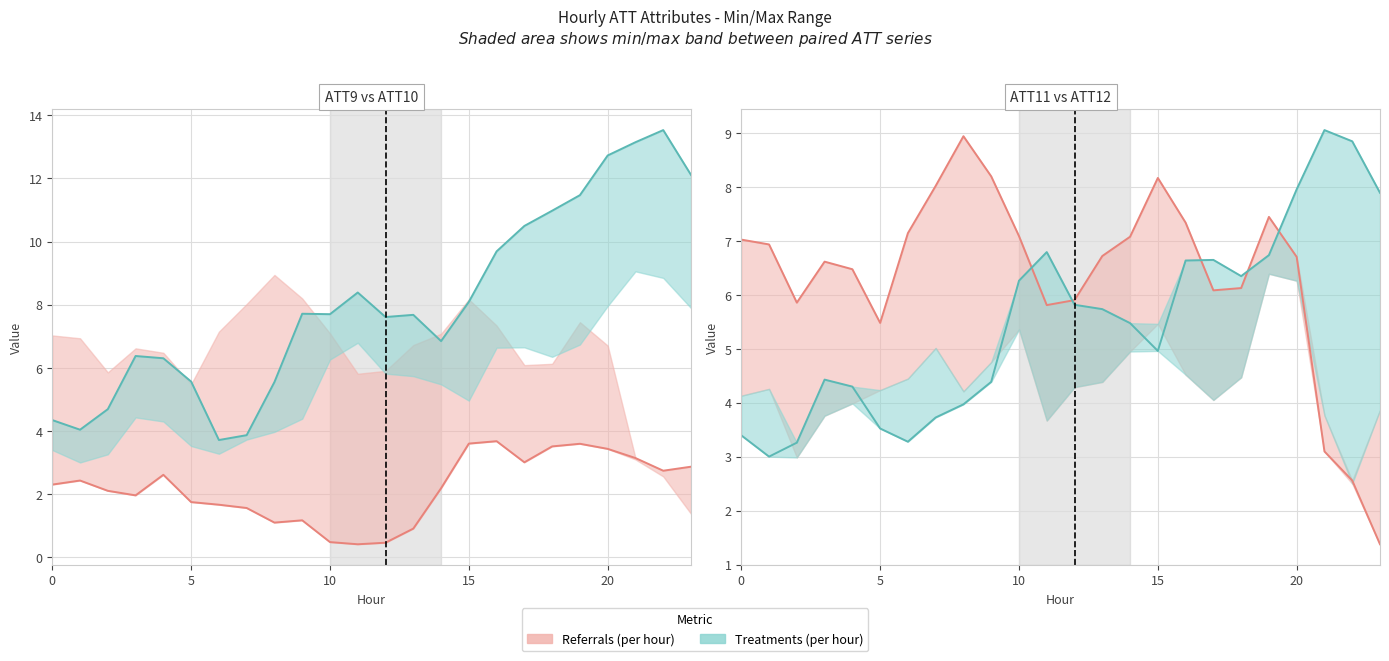

Is this an area chart (filled region under the line)?

No